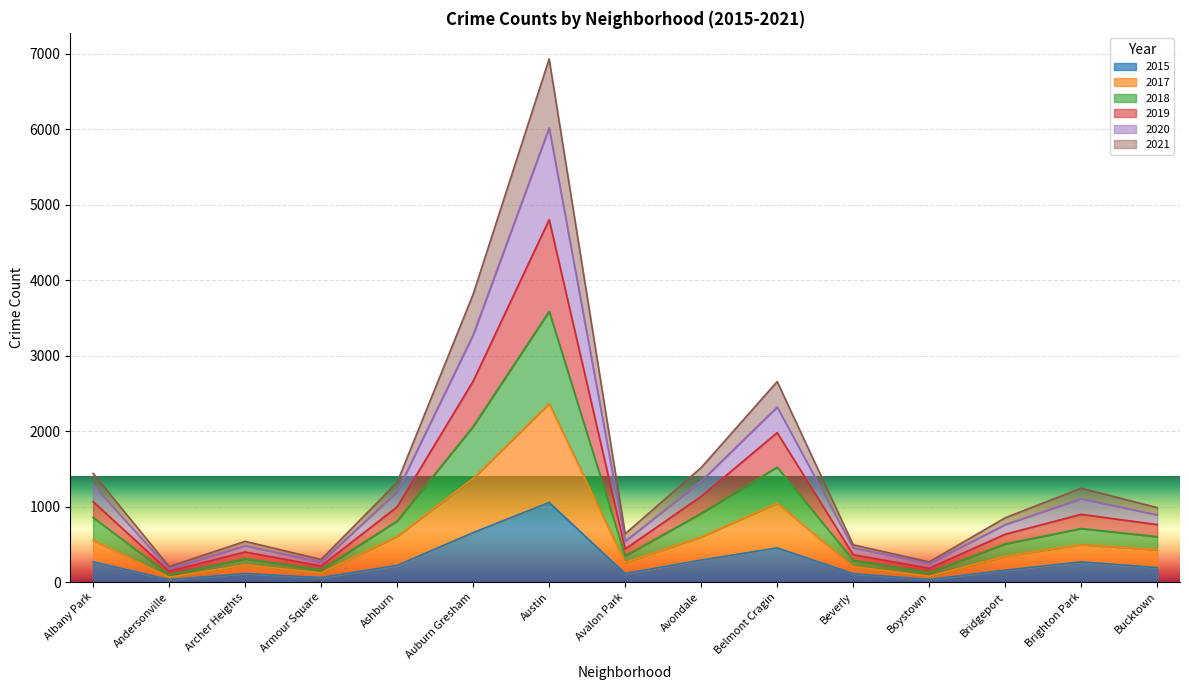

What are all the series names shown in the legend?

2015, 2017, 2018, 2019, 2020, 2021